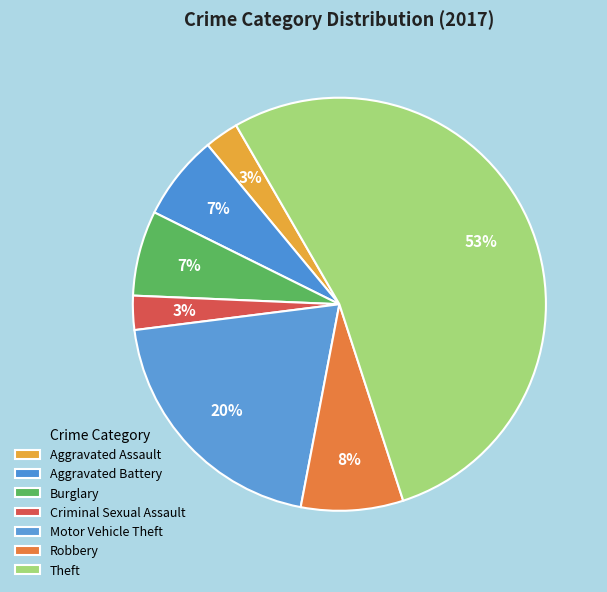

Does any single category account for the majority?

Yes